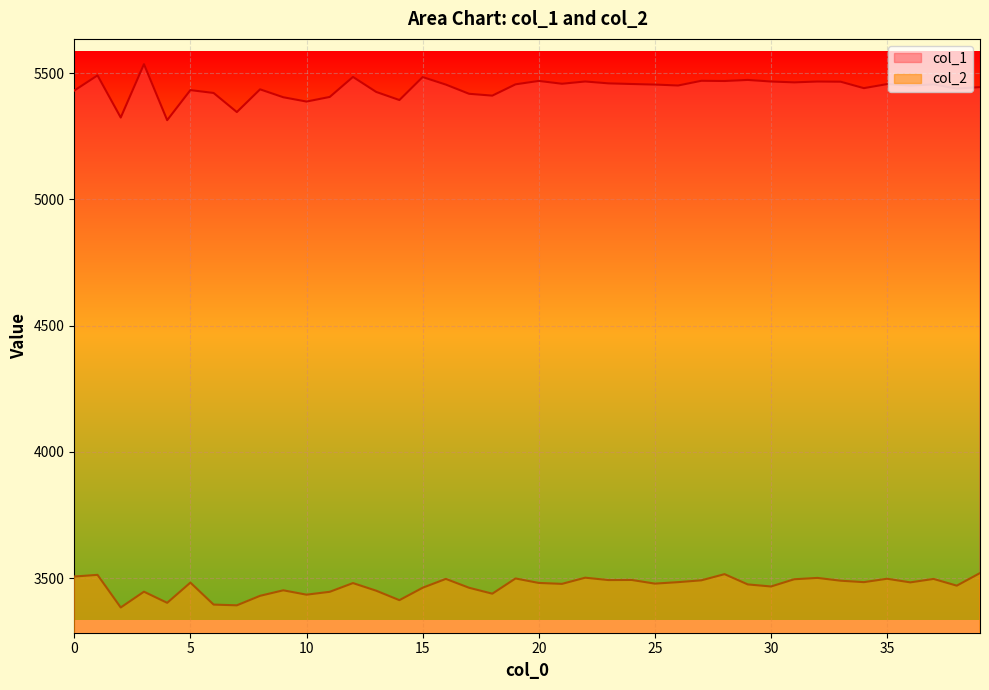

At which label does col_1 reach its peak?

3